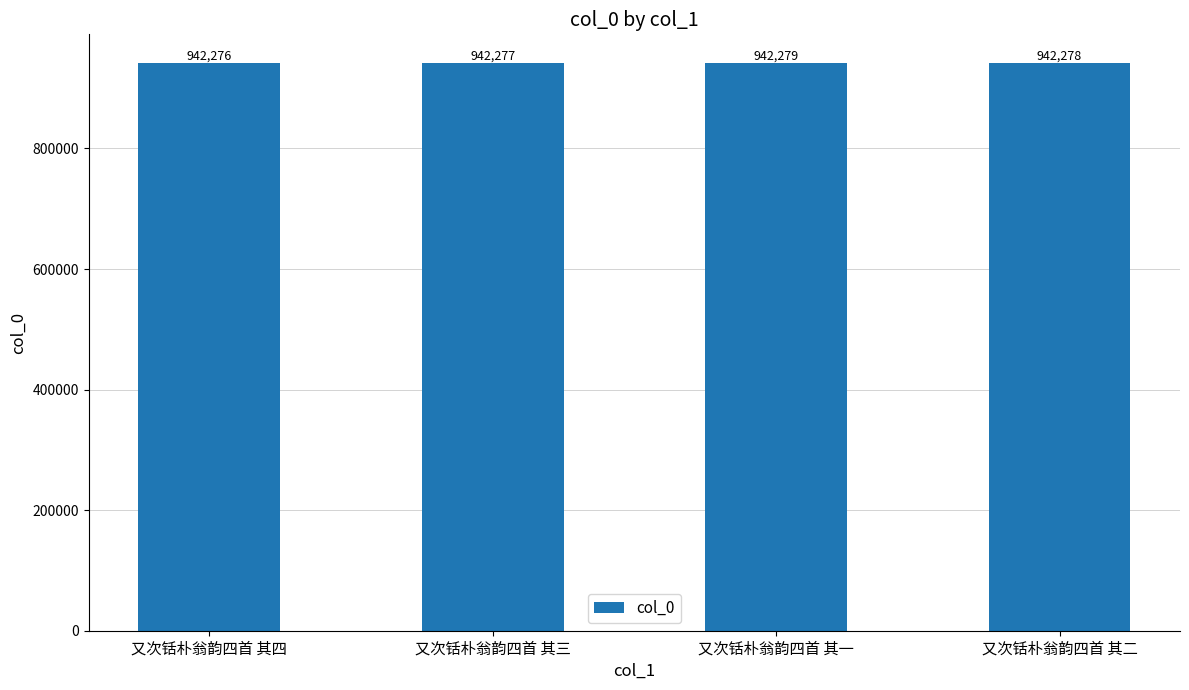

What is the sum of the values at 又次铦朴翁韵四首 其三 and 又次铦朴翁韵四首 其四?

1884553